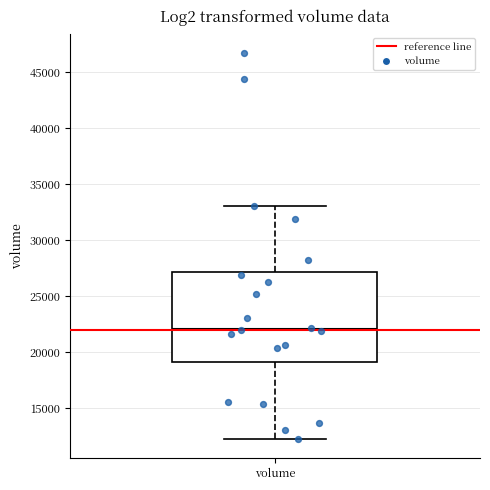

Read this box plot against the y-axis: the position of the median line, the range covered by the box, and the ends of both whiskers. The values are not printed on the chart, so give them approximately, as read against the axis.

median 22000, box 19000 to 27000, whiskers 12500 to 33000